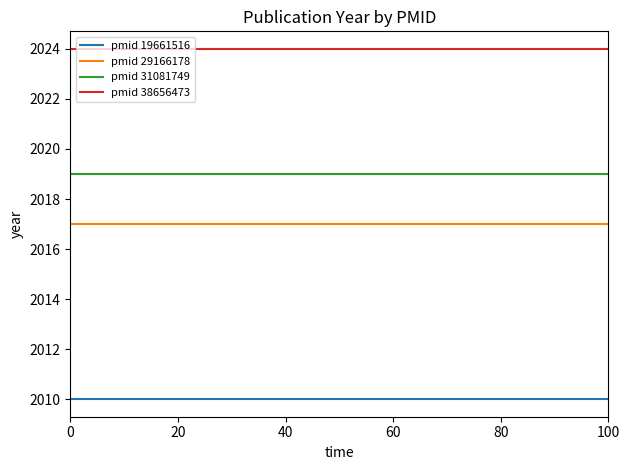

What is the difference between the highest and lowest values at 0?

14